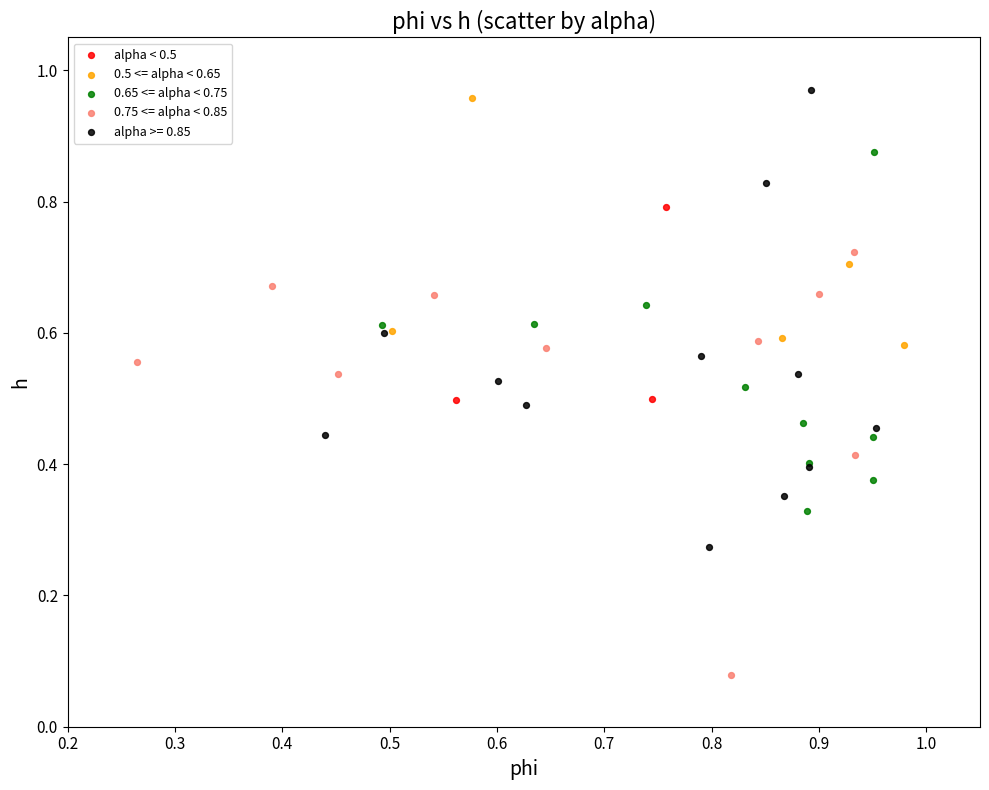

Which series contains the lowest Y value?

0.75 <= alpha < 0.85